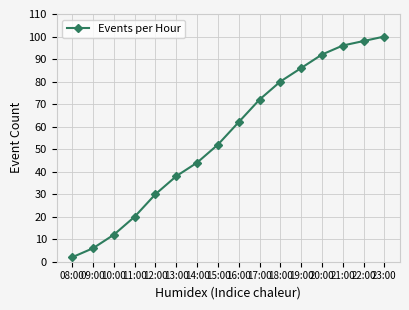

List the labels in order of value, smallest first.

08:00, 09:00, 10:00, 11:00, 12:00, 13:00, 14:00, 15:00, 16:00, 17:00, 18:00, 19:00, 20:00, 21:00, 22:00, 23:00